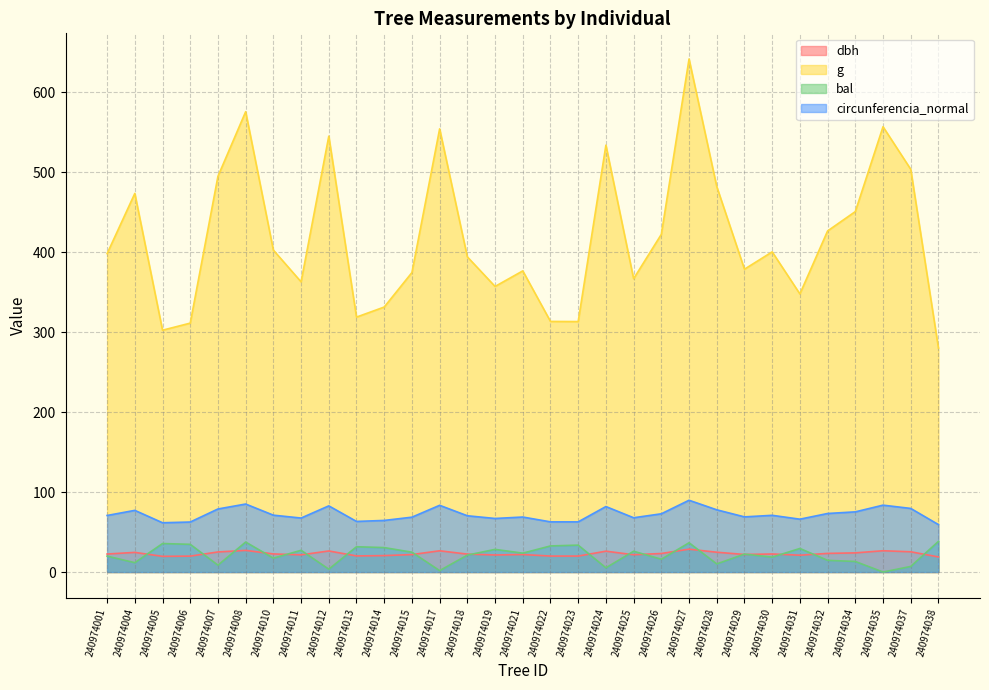

Which category has the lowest value in the circunferencia_normal series?

240974038